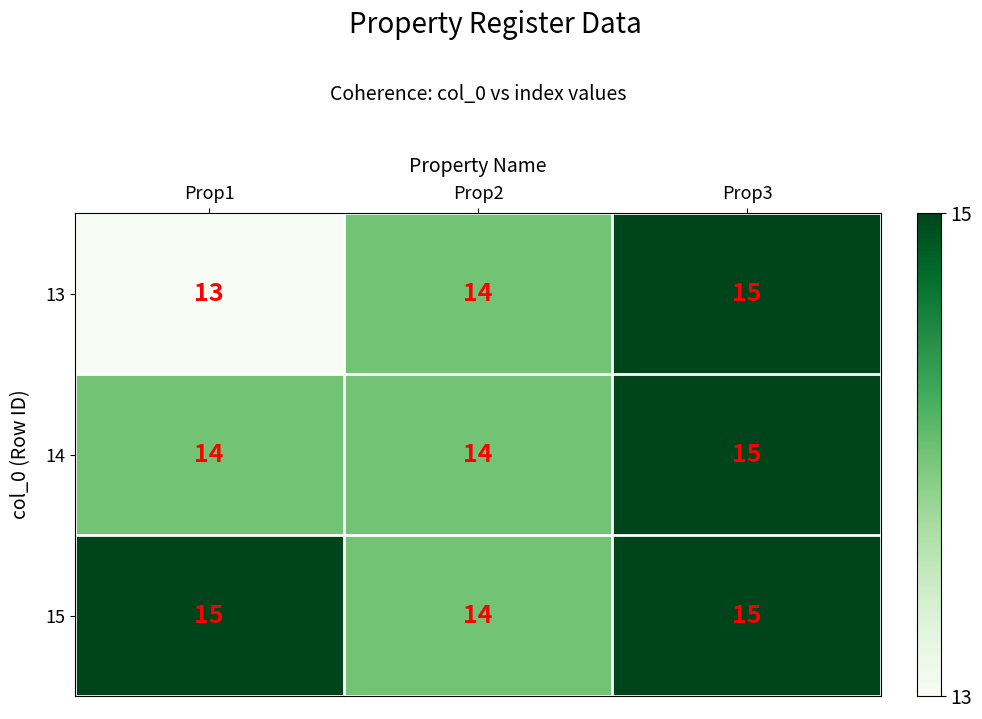

Count the 14 values in the range 14 to 15.

3